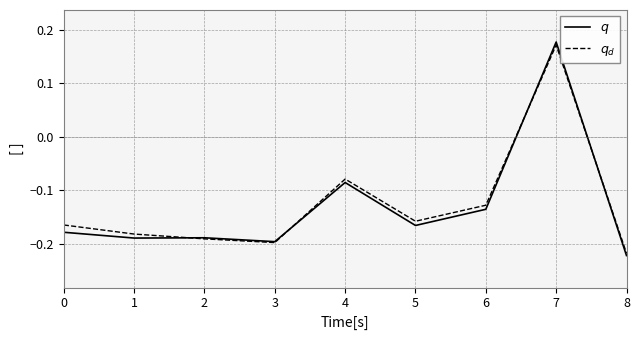

At which label does $q$ first exceed 0?

7